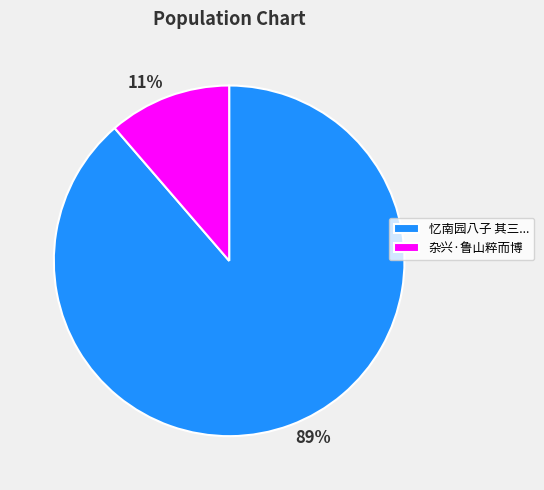

To the nearest percent, what is the average slice percentage?

50%